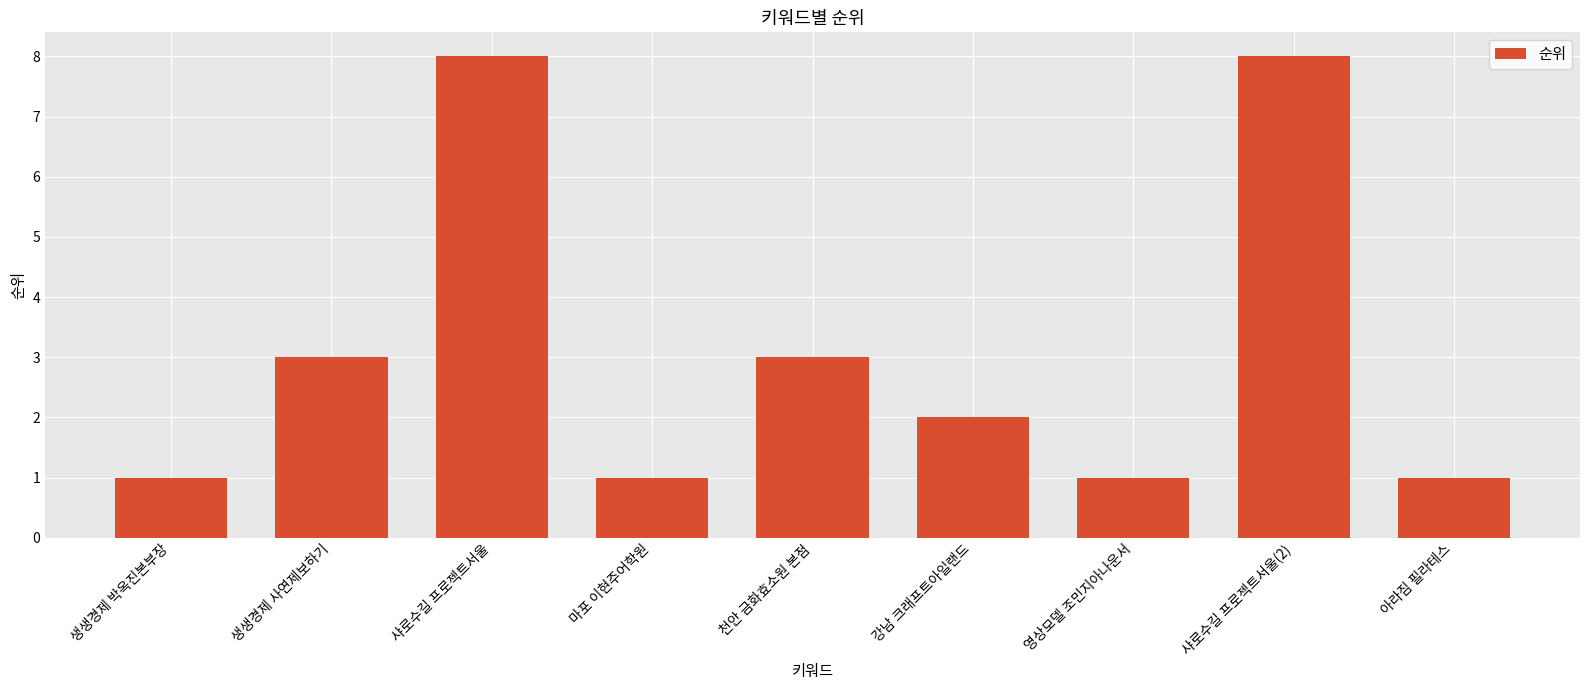

Reading right to left, extract all data points from this chart.

아라짐 필라테스=1	샤로수길 프로젝트서울(2)=8	영상모델 조민지아나운서=1	강남 크래프트아일랜드=2	천안 금화효소원 본점=3	마포 이현주어학원=1	샤로수길 프로젝트서울=8	생생경제 사연제보하기=3	생생경제 박옥진본부장=1